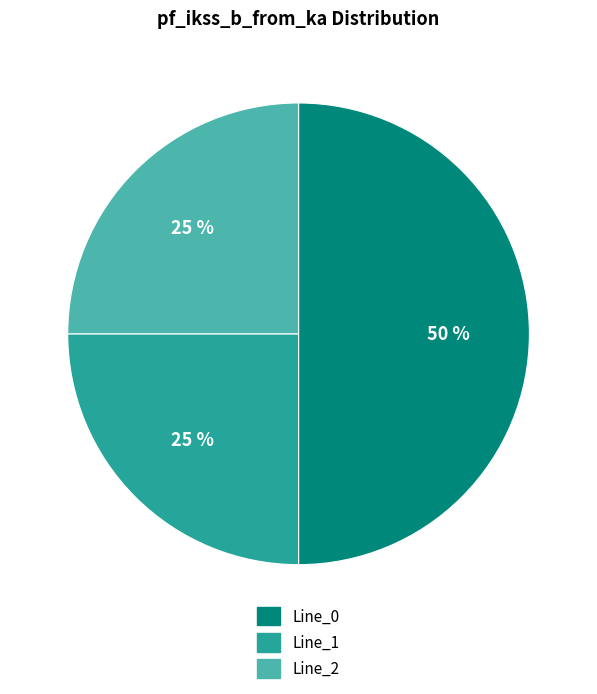

To the nearest percent, what portion does Line_0 represent?

50%